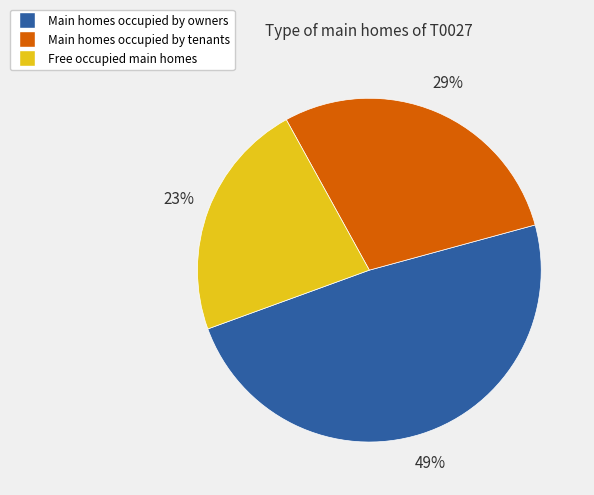

To the nearest percent, what is the difference between the largest and smallest slice percentages?

26%